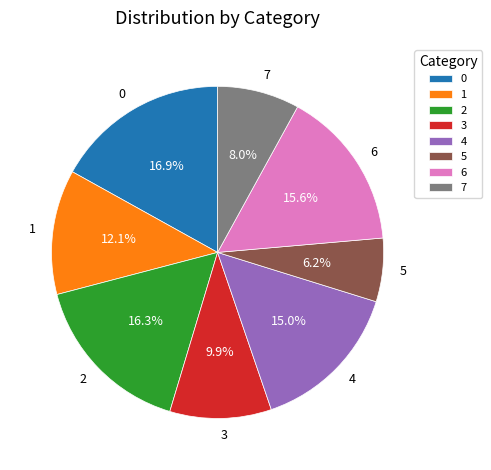

Approximately how many times larger is the value at 0 compared to 1?

1.4